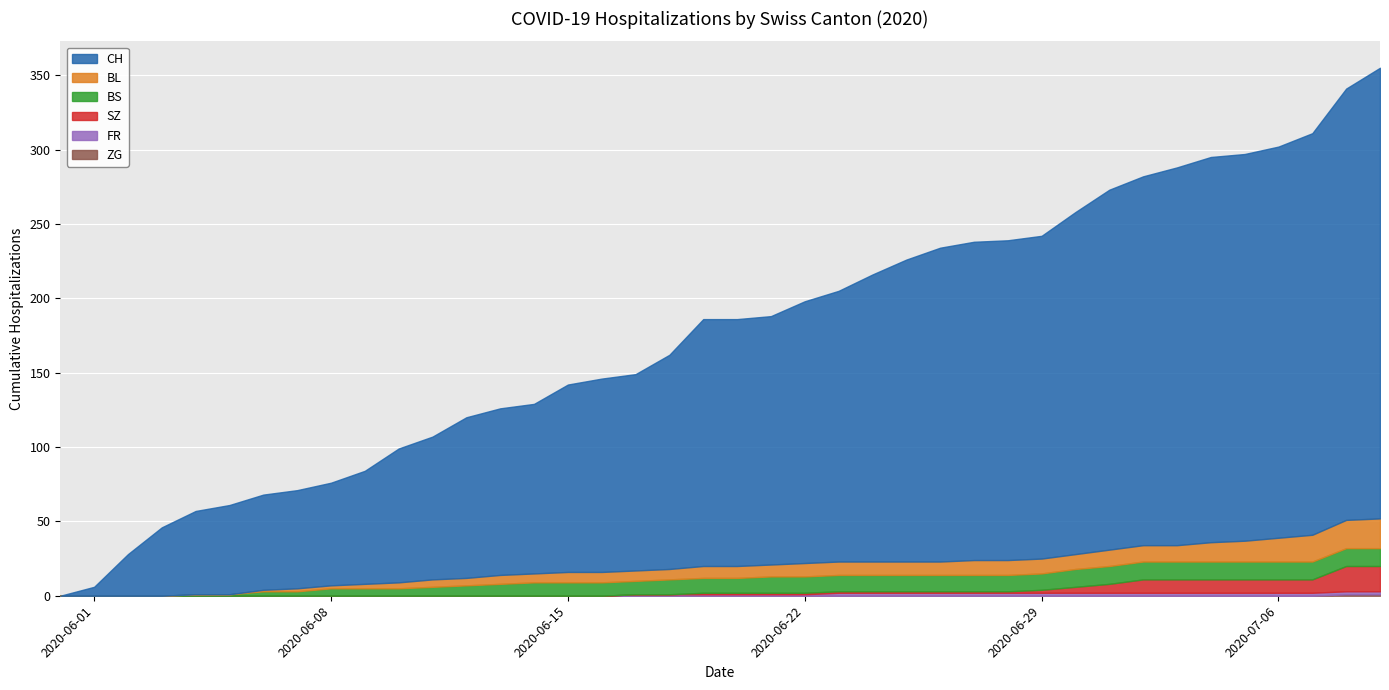

What are all the series names shown in the legend?

CH, BL, BS, SZ, FR, ZG